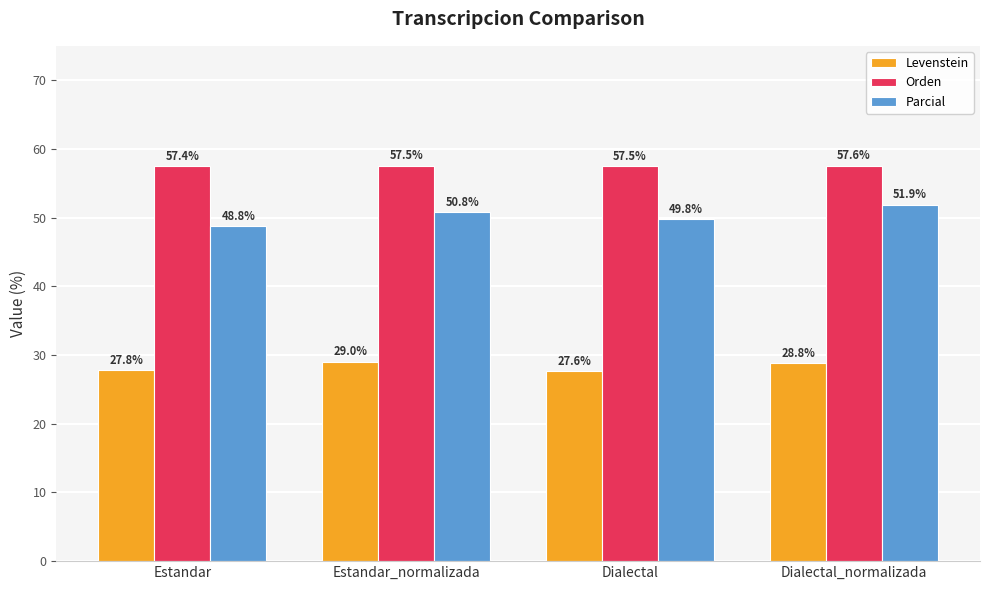

What is the maximum value shown in the chart?

57.6